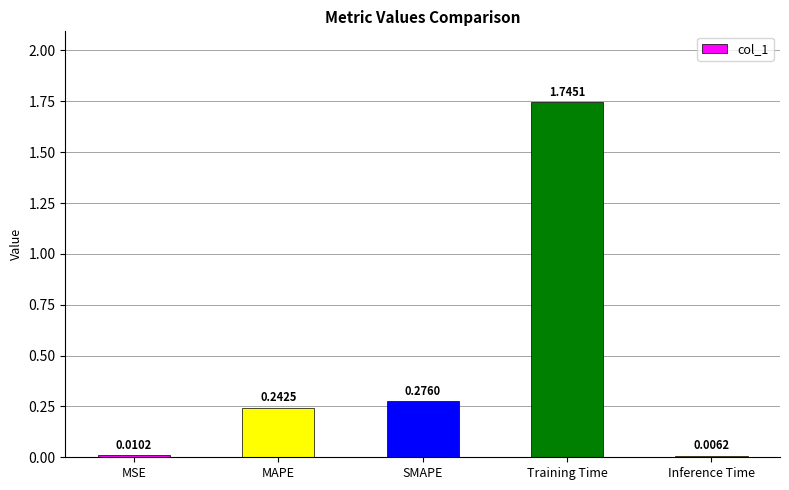

Which category has the highest value across all series?

Training Time